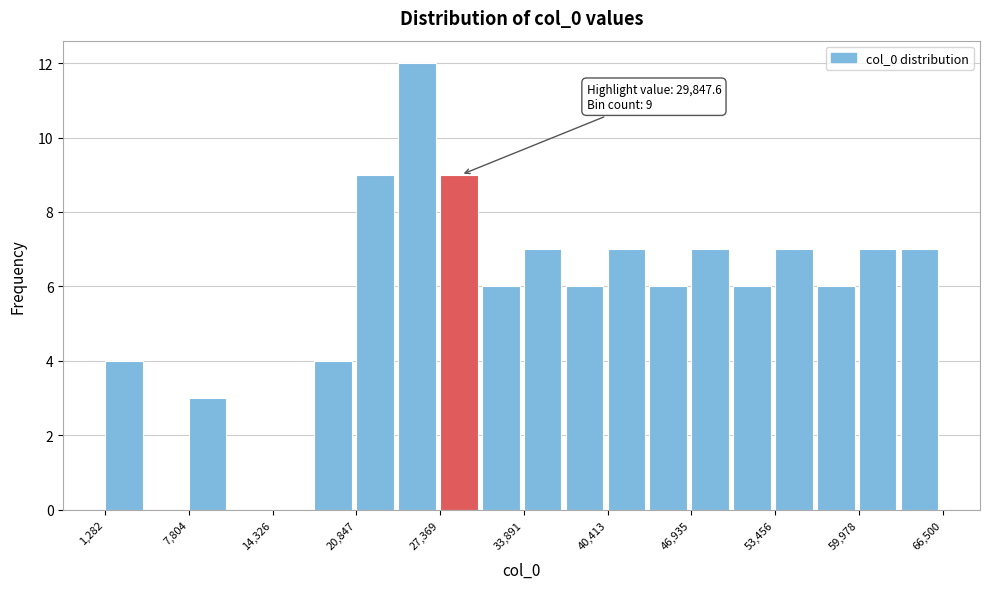

Read against the x-axis, roughly where is the centre of the tallest bar?

26000